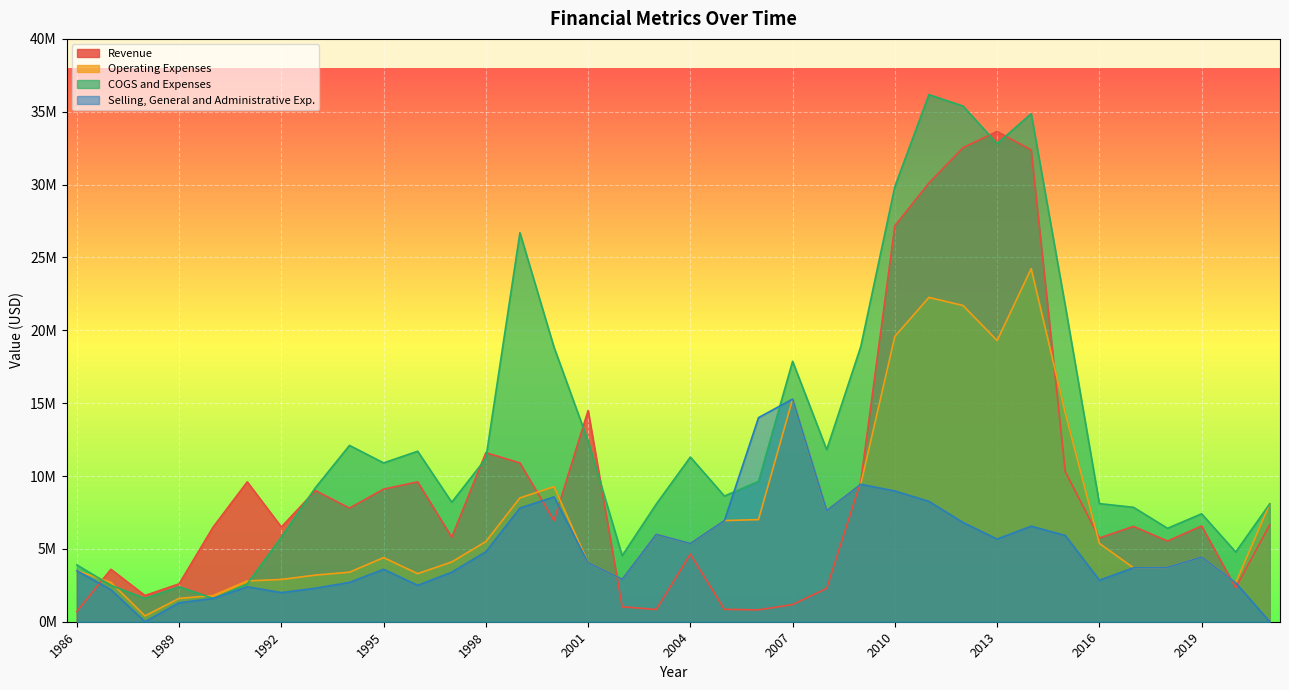

Reading right to left, what are all the values shown in this chart?

Revenue: 2021=6658000	2020=2330000	2019=6573000	2018=5539000	2017=6545000	2016=5746000	2015=10296000	2014=32379000	2013=33647000	2012=32534000	2011=30110000	2010=27176000	2009=9627000	2008=2287000	2007=1177700	2006=813400	2005=849500	2004=4641700	2003=837300	2002=1027600	2001=14497700	2000=6940800	1999=10900000	1998=11600000	1997=5800000	1996=9600000	1995=9100000	1994=7800000	1993=9000000	1992=6500000	1991=9600000	1990=6500000	1989=2600000	1988=1800000	1987=3600000	1986=700000
Operating Expenses: 2021=8093000	2020=2674000	2019=4437000	2018=3730000	2017=3699000	2016=5379000	2015=14332000	2014=24229000	2013=19296000	2012=21703000	2011=22258000	2010=19583000	2009=9433000	2008=7630600	2007=15281600	2006=7007000	2005=6943000	2004=5370100	2003=5997500	2002=2915800	2001=4051500	2000=9265500	1999=8500000	1998=5500000	1997=4100000	1996=3300000	1995=4400000	1994=3400000	1993=3200000	1992=2900000	1991=2800000	1990=1800000	1989=1600000	1988=400000	1987=2700000	1986=3500000
COGS and Expenses: 2021=8093000	2020=4784000	2019=7407000	2018=6413000	2017=7854000	2016=8107000	2015=21684000	2014=34867000	2013=32810000	2012=35390000	2011=36174000	2010=29868000	2009=18883000	2008=11807900	2007=17877100	2006=9629500	2005=8625600	2004=11301100	2003=8075200	2002=4535400	2001=12407500	2000=18839200	1999=26700000	1998=11200000	1997=8200000	1996=11700000	1995=10900000	1994=12100000	1993=9200000	1992=5800000	1991=2600000	1990=1600000	1989=2400000	1988=1600000	1987=2500000	1986=3900000
Selling, General and Administrative Exp.: 2021=0	2020=2674000	2019=4437000	2018=3730000	2017=3699000	2016=2850000	2015=5920000	2014=6559000	2013=5673000	2012=6810000	2011=8261000	2010=8973000	2009=9433000	2008=7630600	2007=15281600	2006=14007000	2005=6943000	2004=5370100	2003=5997500	2002=2915800	2001=4051500	2000=8566000	1999=7800000	1998=4800000	1997=3400000	1996=2500000	1995=3600000	1994=2700000	1993=2300000	1992=2000000	1991=2400000	1990=1600000	1989=1300000	1988=0	1987=2200000	1986=3500000